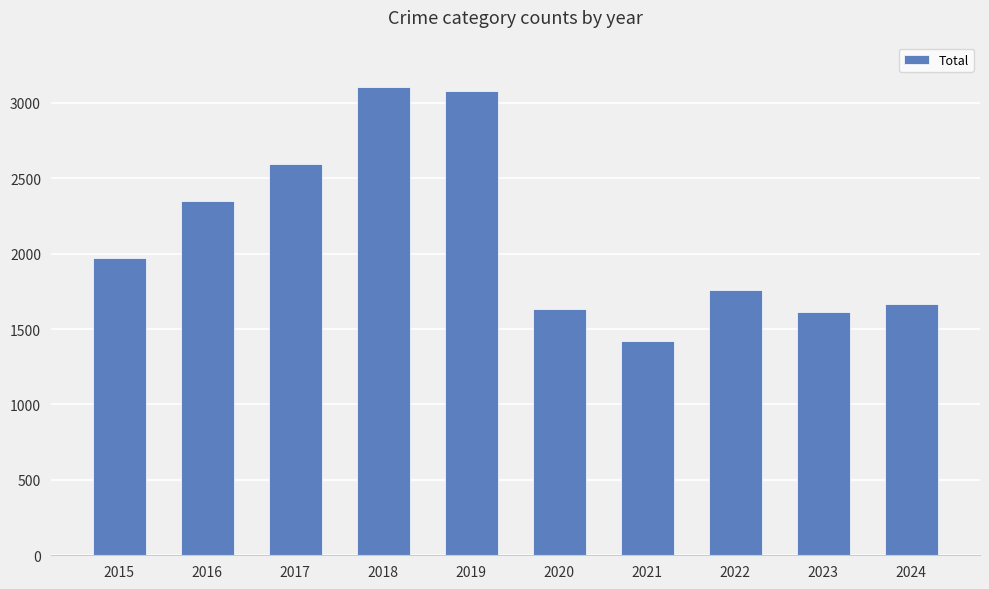

How many values are below 1968?

5